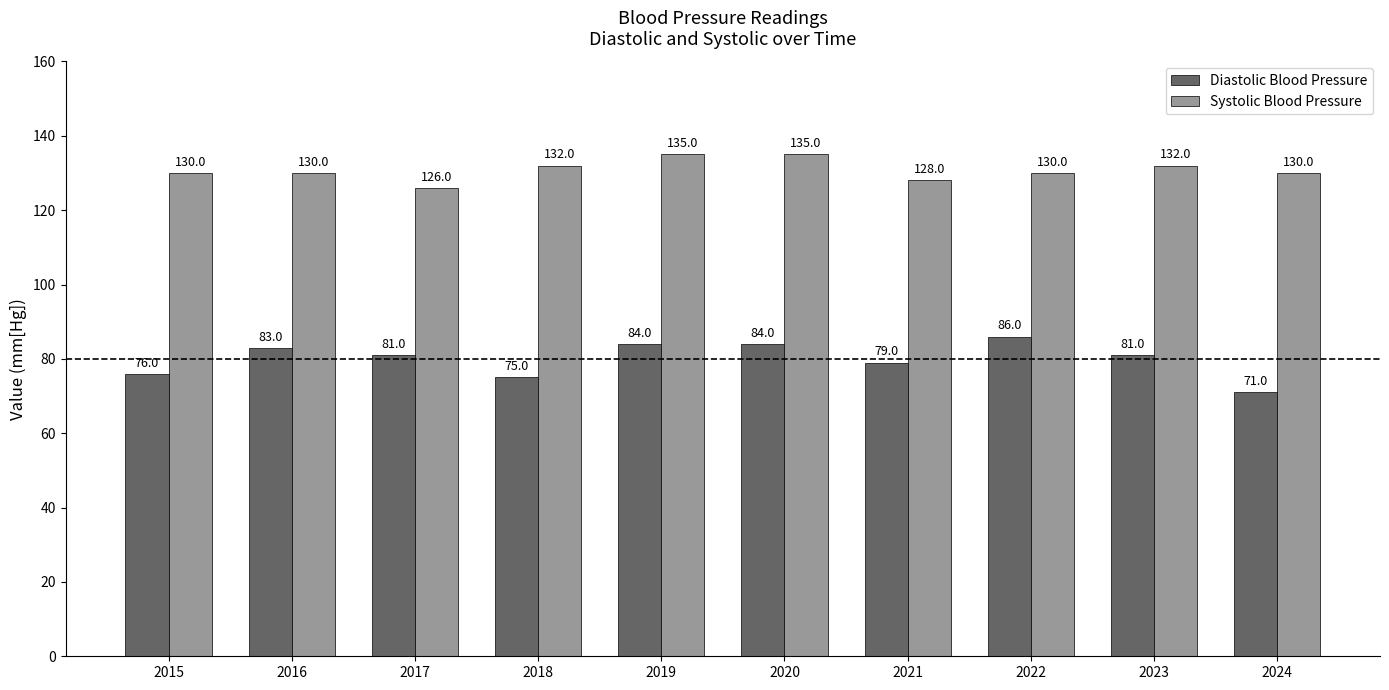

List the series in order of their peak value, highest first.

Systolic Blood Pressure, Diastolic Blood Pressure